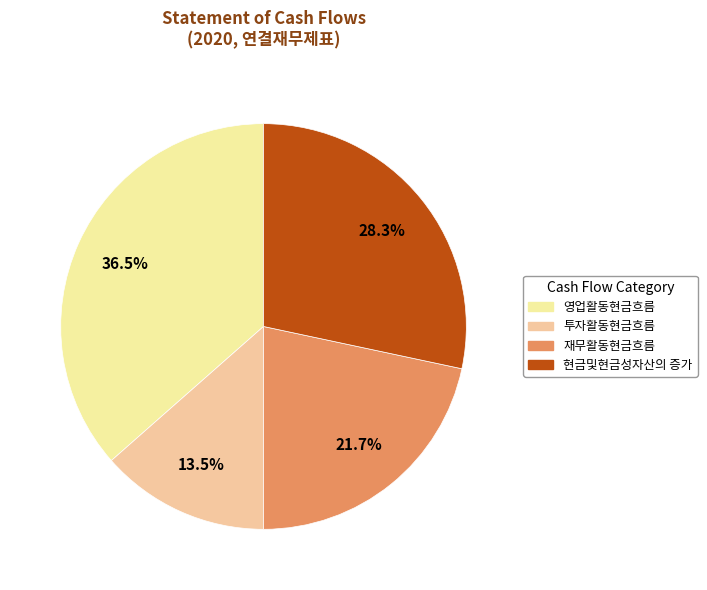

To the nearest percent, what portion does 영업활동현금흐름 represent?

36%